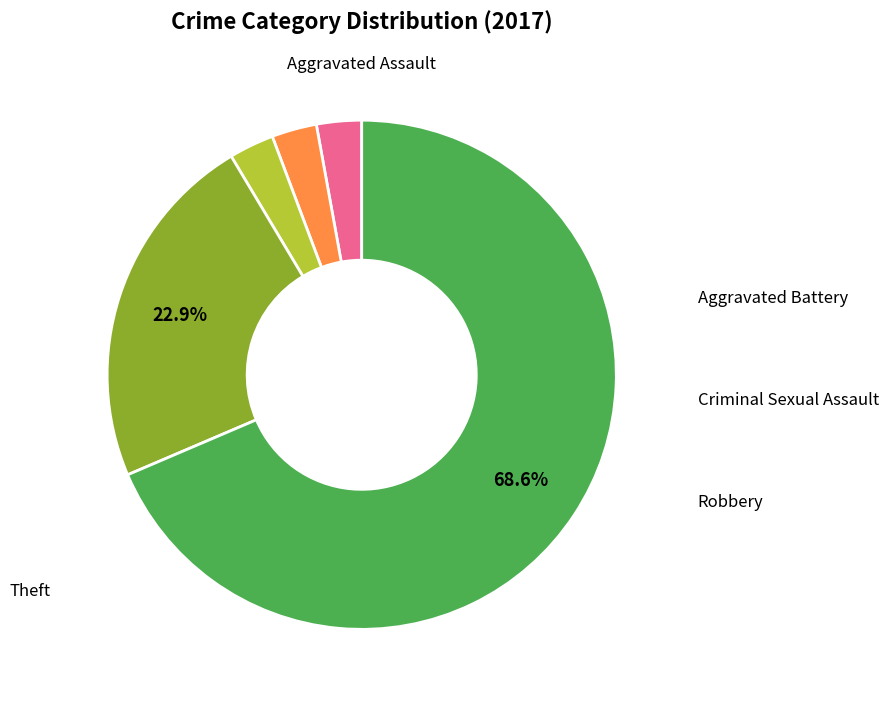

How many segments does this pie chart have?

5